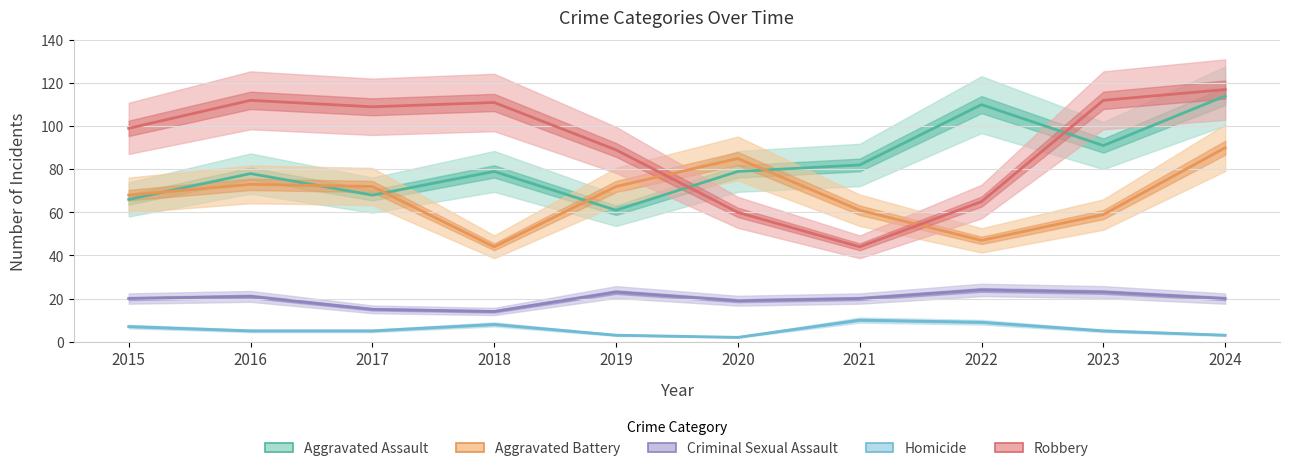

Reading left to right, list all the values displayed in this chart.

Aggravated Assault: 66	78	68	79	61	79	82	110	91	114
Aggravated Battery: 68	73	72	44	72	85	61	47	59	90
Criminal Sexual Assault: 20	21	15	14	23	19	20	24	23	20
Homicide: 7	5	5	8	3	2	10	9	5	3
Robbery: 99	112	109	111	89	60	44	65	112	117